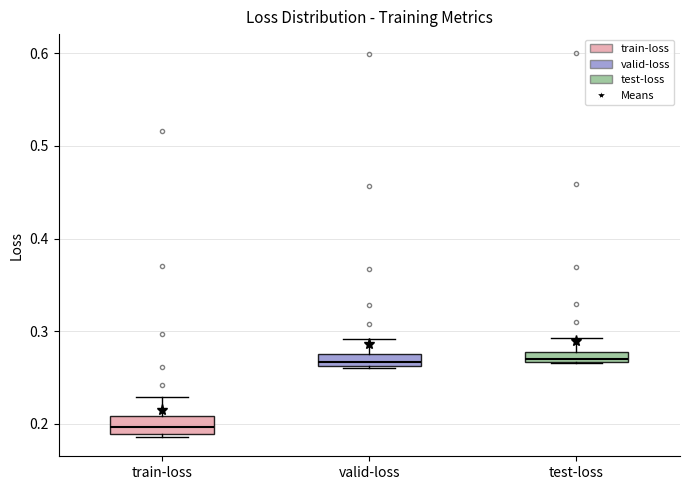

Where is the upper edge of the box for test-loss on the y-axis? The values are not printed on the chart, so give them approximately, as read against the axis.

0.28